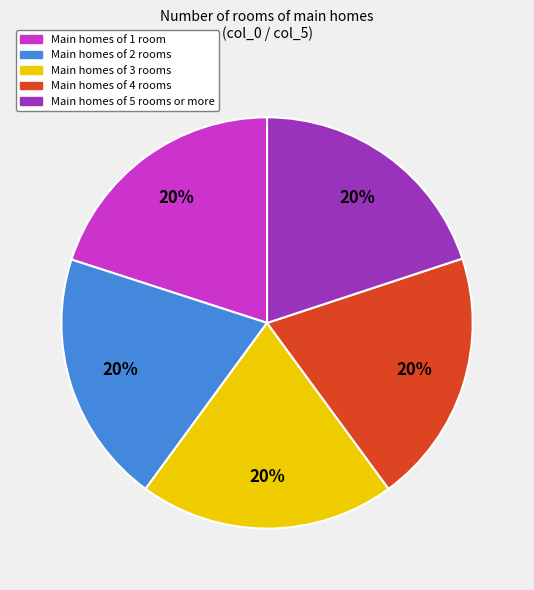

True or false: Main homes of 4 rooms accounts for 29% of the total.

False